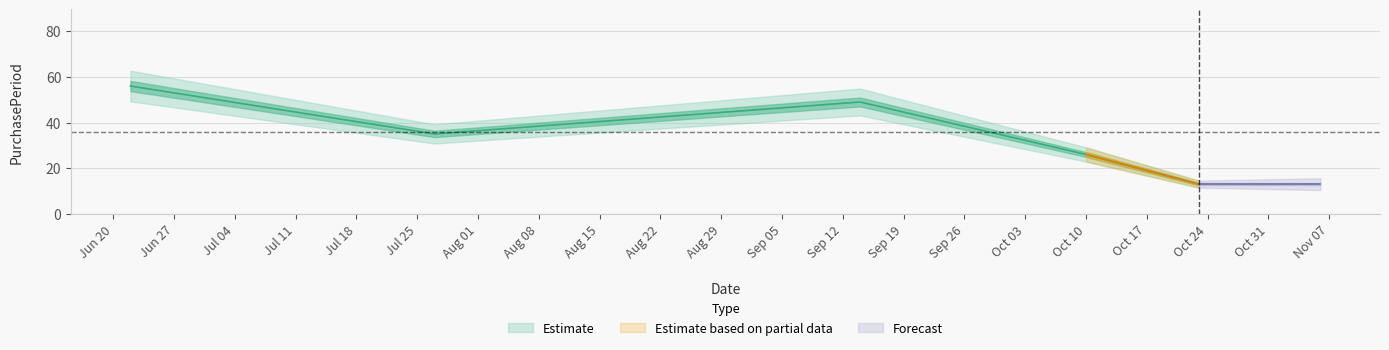

What is the value of the 4th point from the left?

26